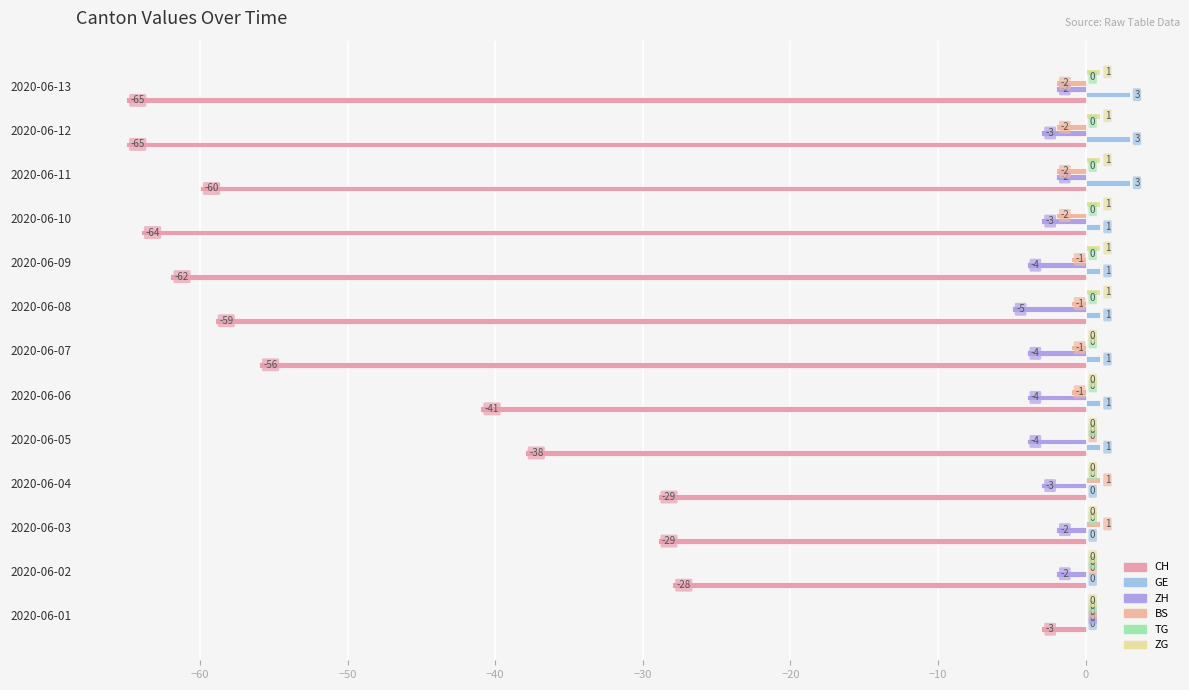

How many categories are shown in the chart?

13